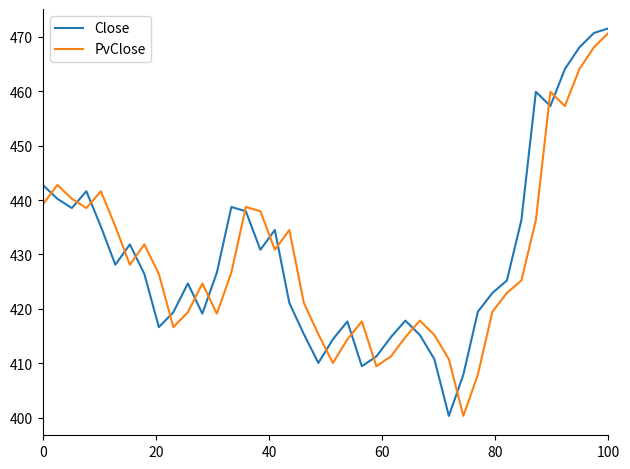

True or false: PvClose and Close cross at least once.

True